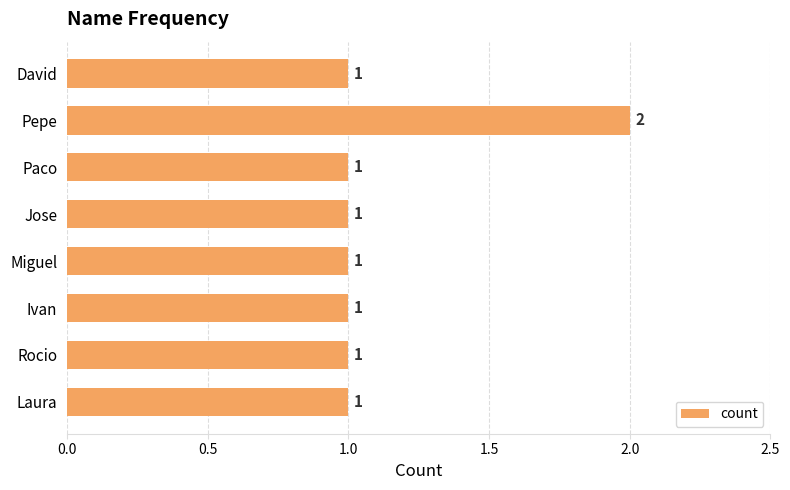

What is the change in value from David to Pepe?

+1